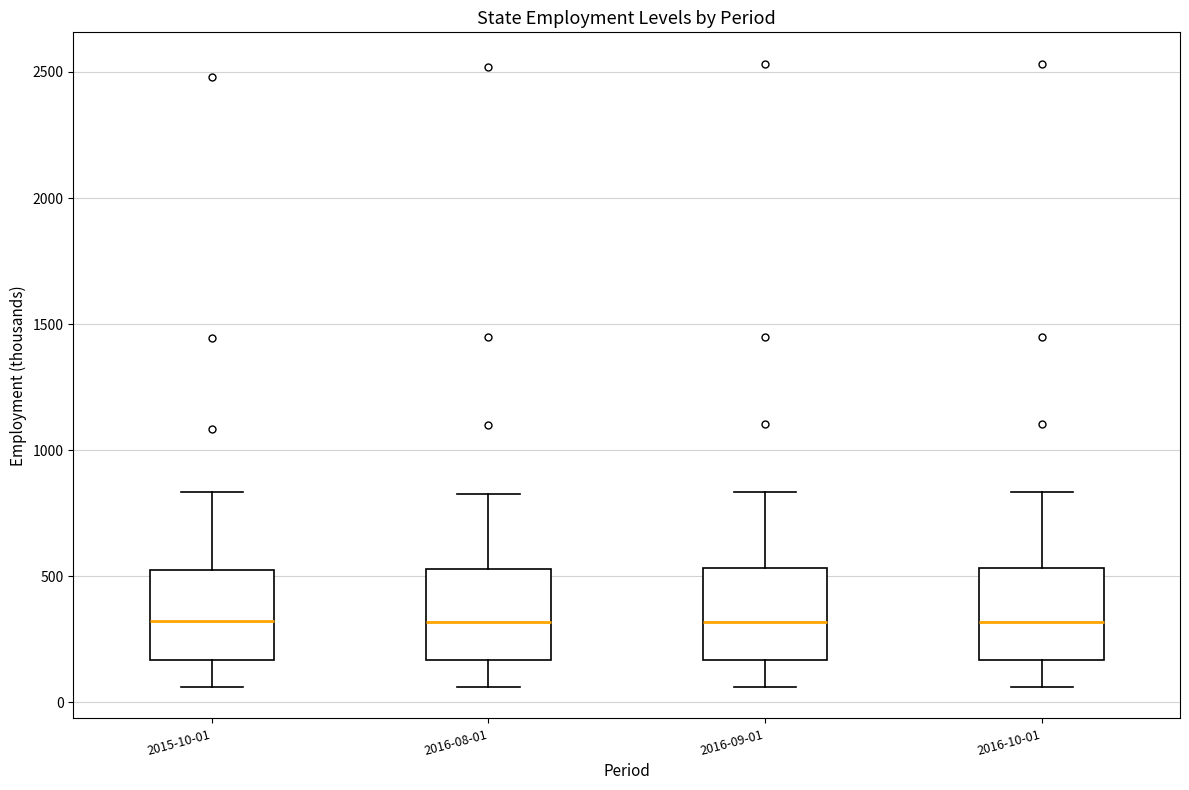

Reading left to right, transcribe this box plot: for each box, give where its median line is, the range the box spans, and where its two whiskers end, as read against the y-axis. The values are not printed on the chart, so give them approximately, as read against the axis.

2015-10-01: median 300, box 150 to 550, whiskers 50 to 850
2016-08-01: median 300, box 150 to 550, whiskers 50 to 850
2016-09-01: median 300, box 150 to 550, whiskers 50 to 850
2016-10-01: median 300, box 150 to 550, whiskers 50 to 850